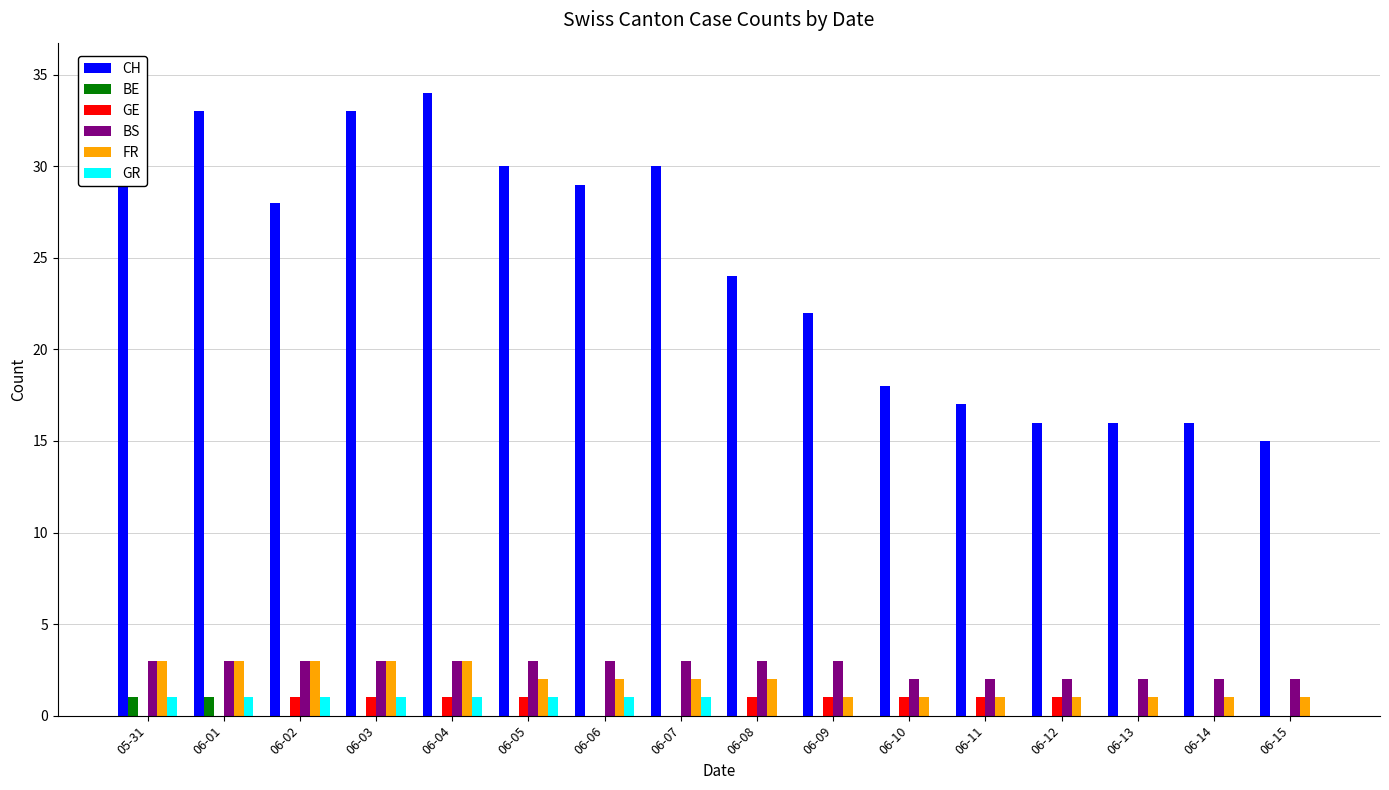

At which category is the sum across all series the highest?

05-31